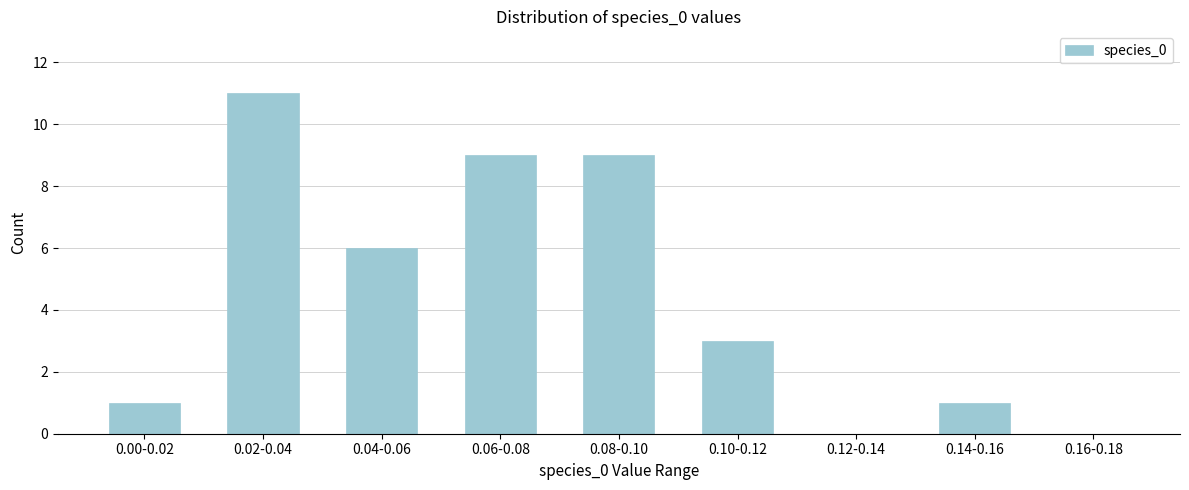

Reading left to right, transcribe all the data shown in this chart.

0.00-0.02=1	0.02-0.04=11	0.04-0.06=6	0.06-0.08=9	0.08-0.10=9	0.10-0.12=3	0.12-0.14=0	0.14-0.16=1	0.16-0.18=0